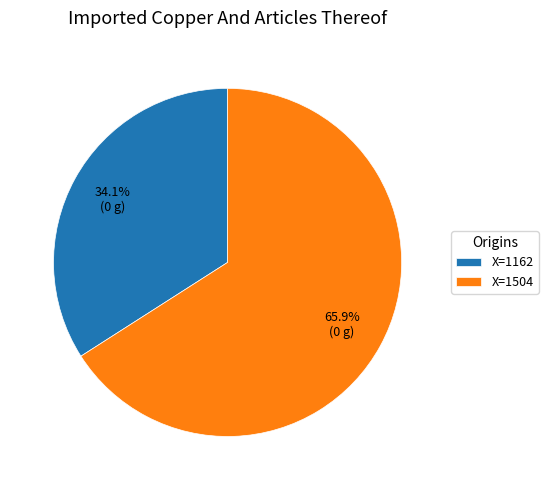

Approximately how many times larger is the value at X=1504 compared to X=1162?

1.9